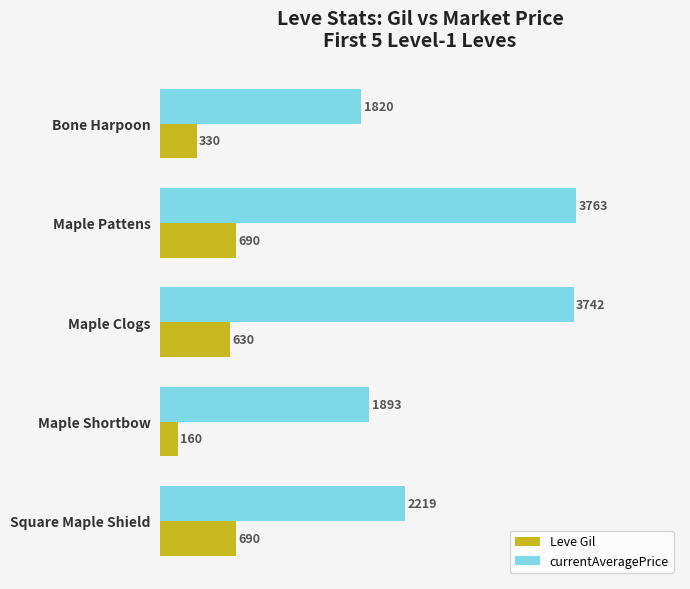

Count the number of data series in this chart.

2